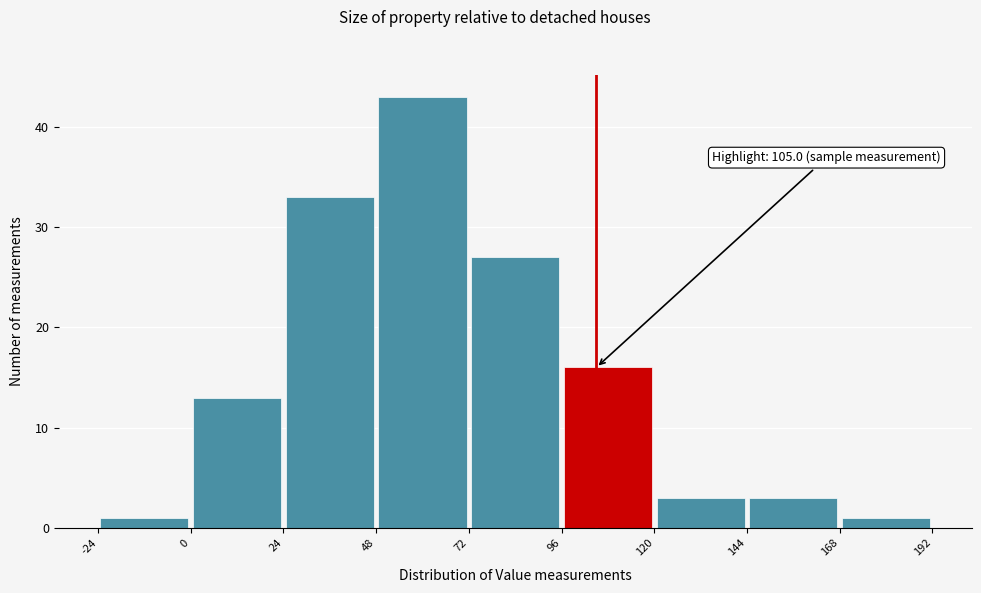

Which range on the x-axis has the tallest bar?

48 to 72